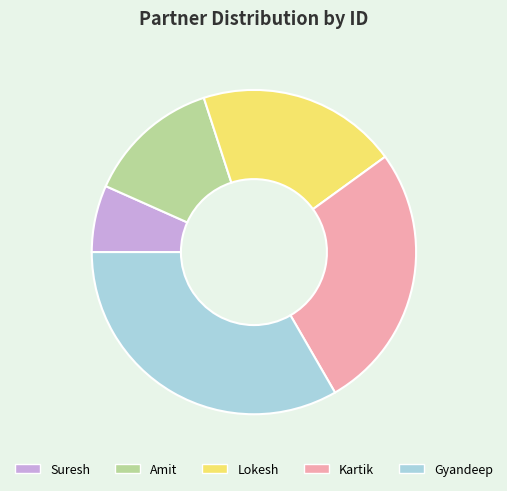

How many slices are in this pie chart?

5